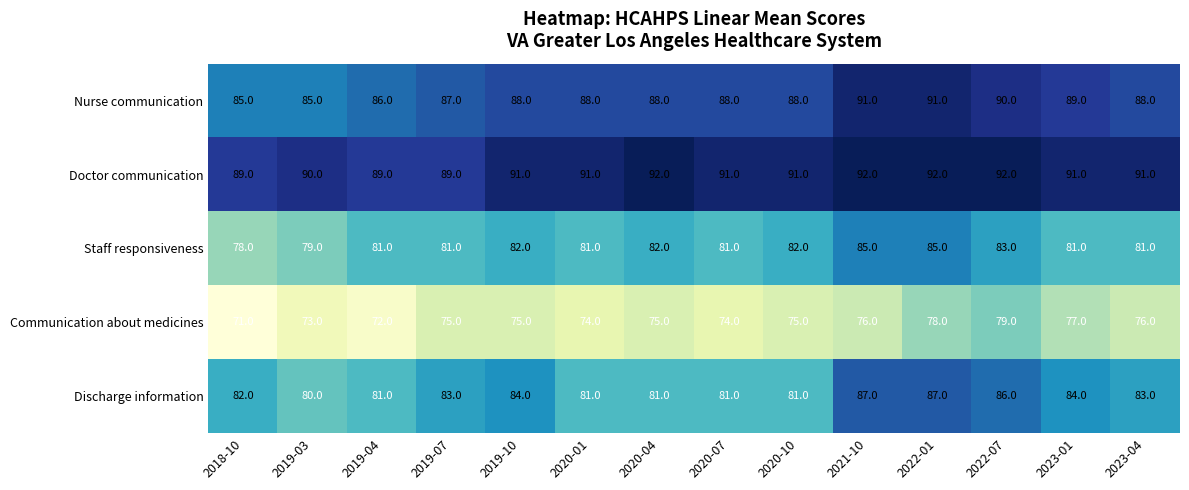

How many categories are shown in the chart?

14